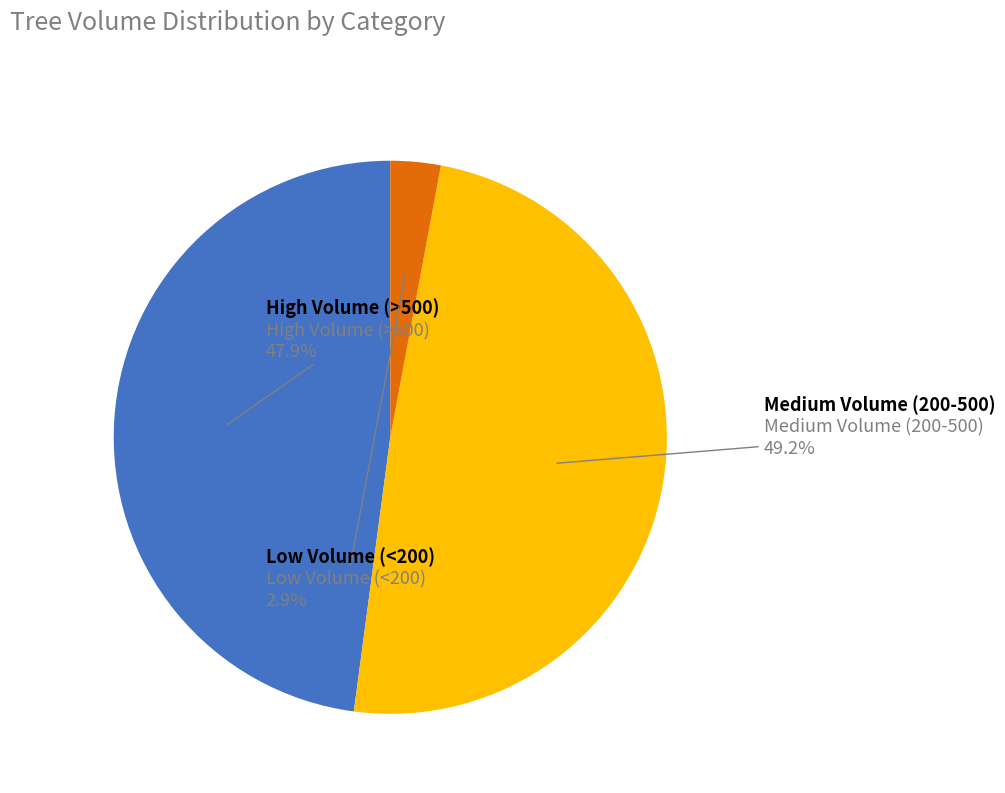

Does any single category account for the majority?

No